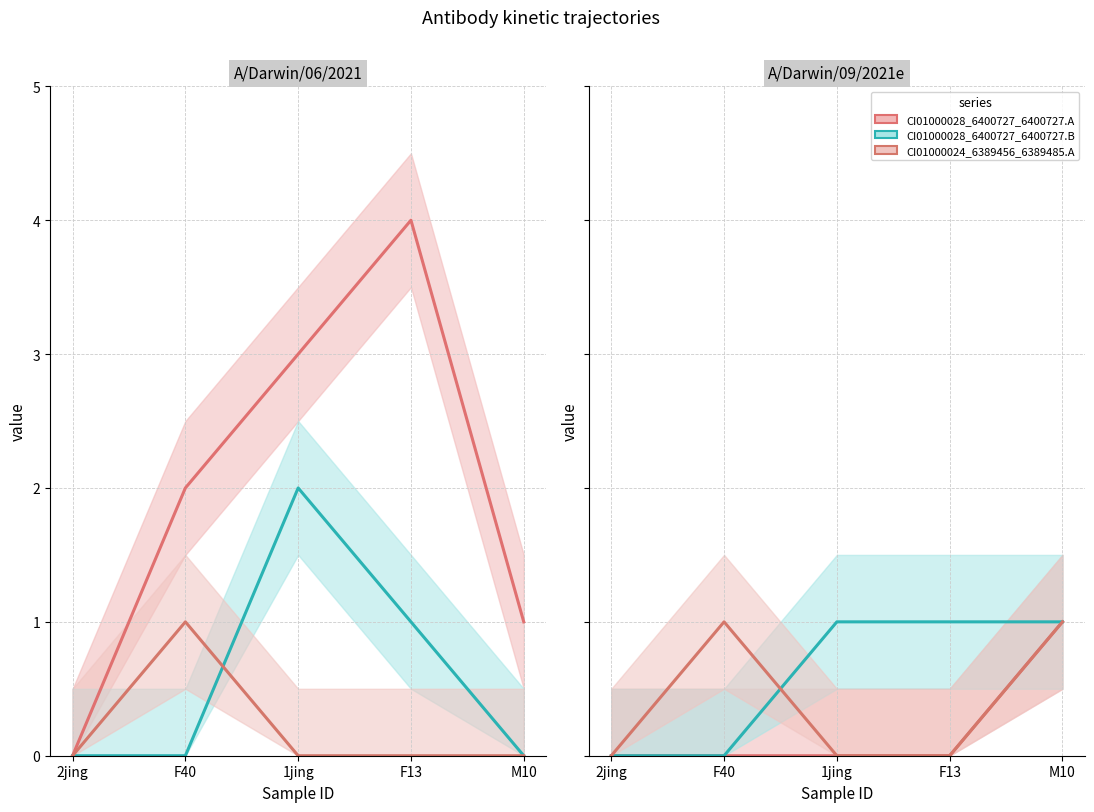

At which category is the sum across all series the highest?

1jing